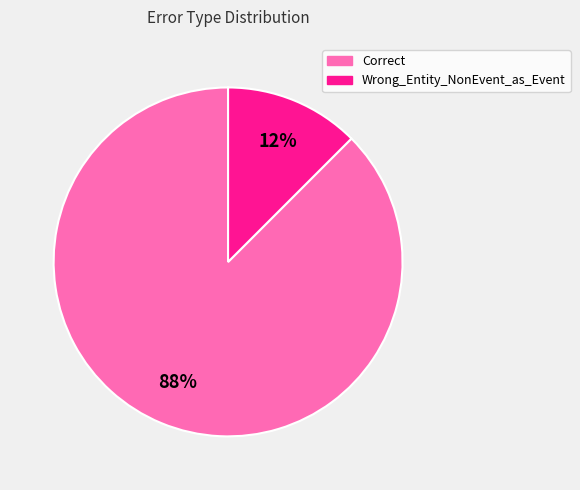

Which slice represents more than half of the pie?

Correct